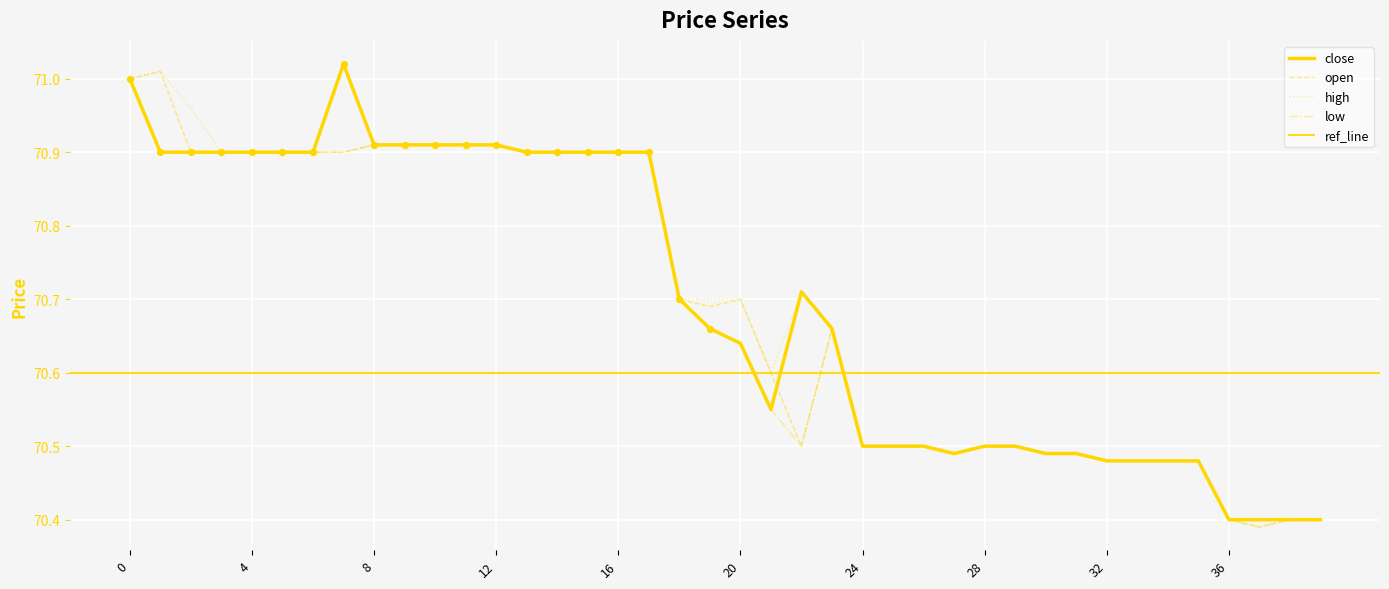

Which has a higher value, 21 or 35?

21